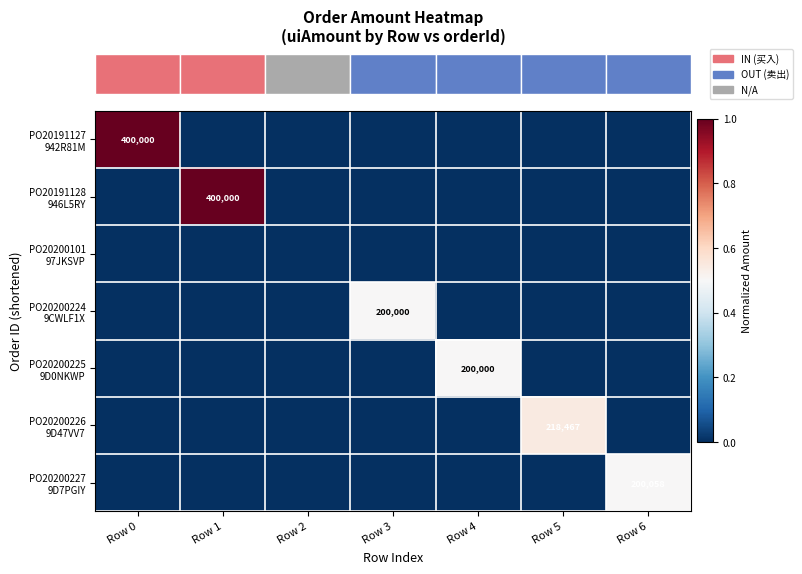

What is the sum of all PO20200224 9CWLF1X values?

0.5